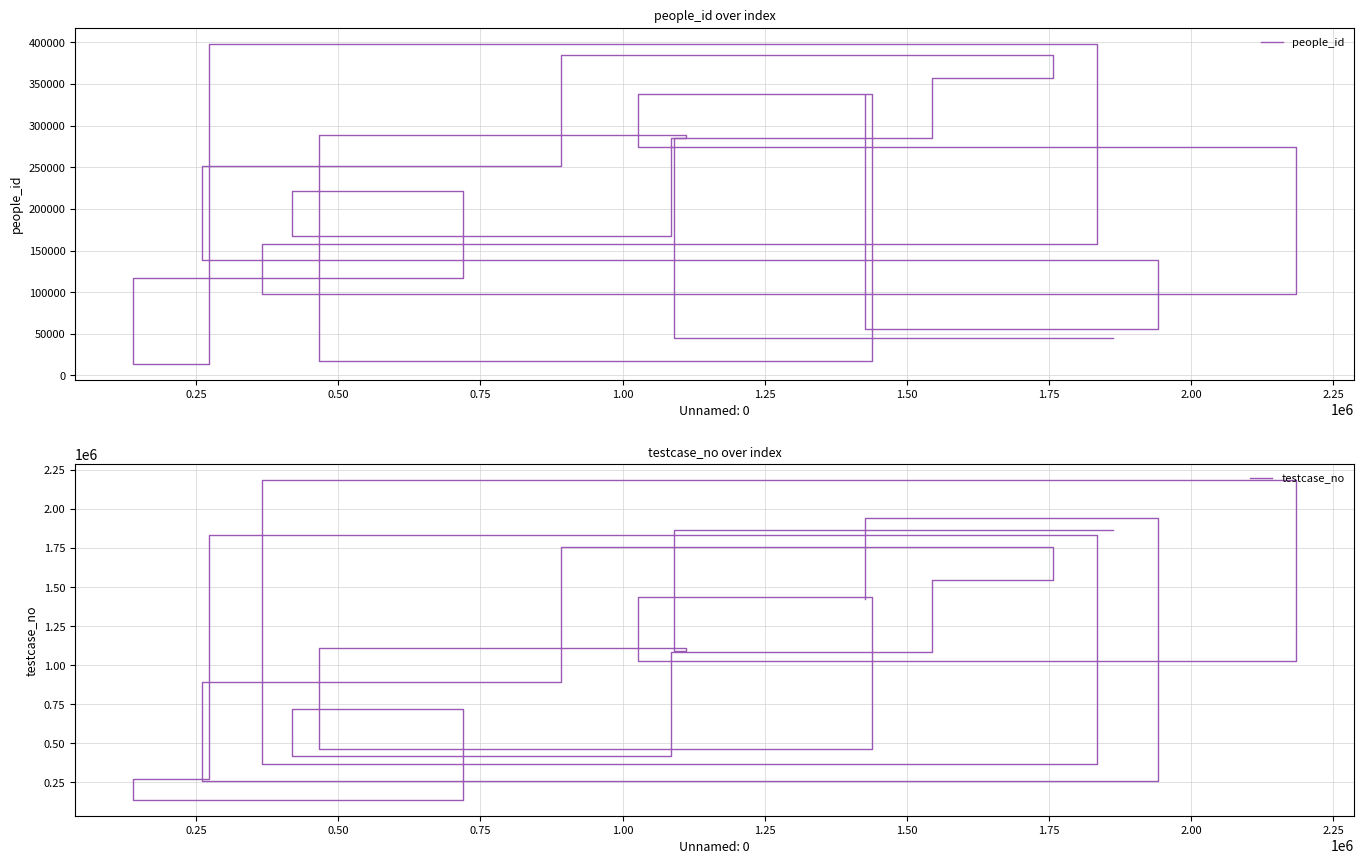

List the series in order of their overall mean, highest first.

testcase_no, people_id